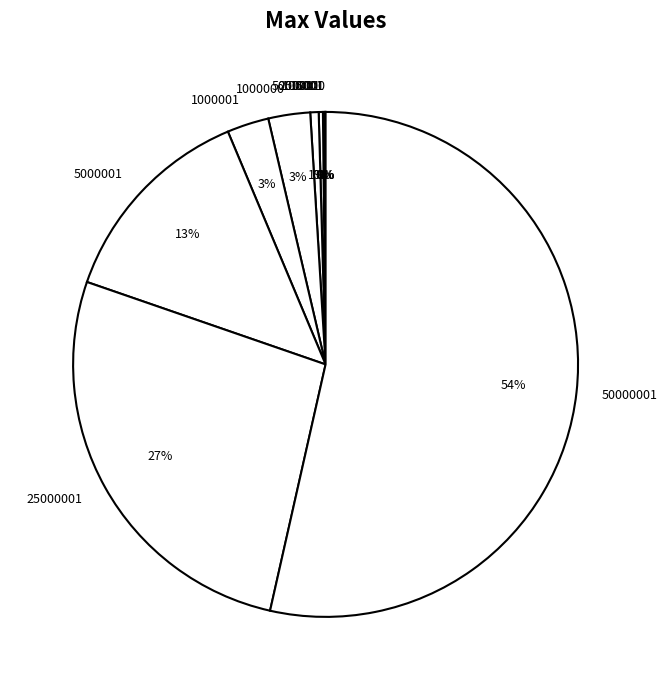

Which category has the biggest portion of the pie?

50000001